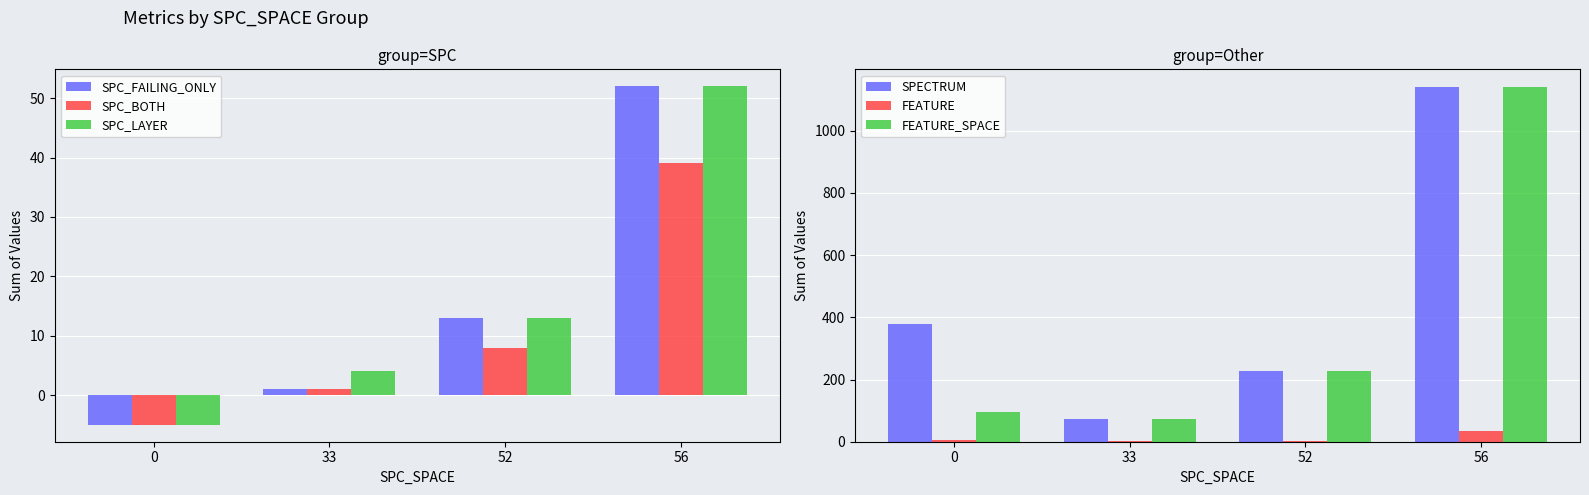

What are all the series names shown in the legend?

SPC_FAILING_ONLY, SPC_BOTH, SPC_LAYER, SPECTRUM, FEATURE, FEATURE_SPACE